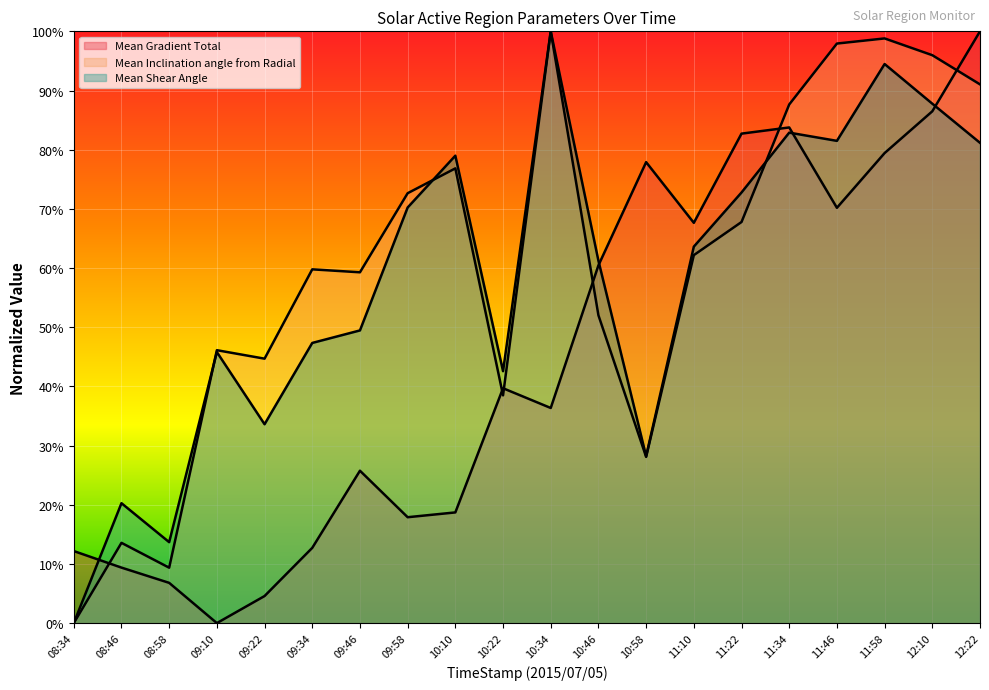

What is the difference between the Mean Inclination angle from Radial values at 09:34 and 11:34?

27.9